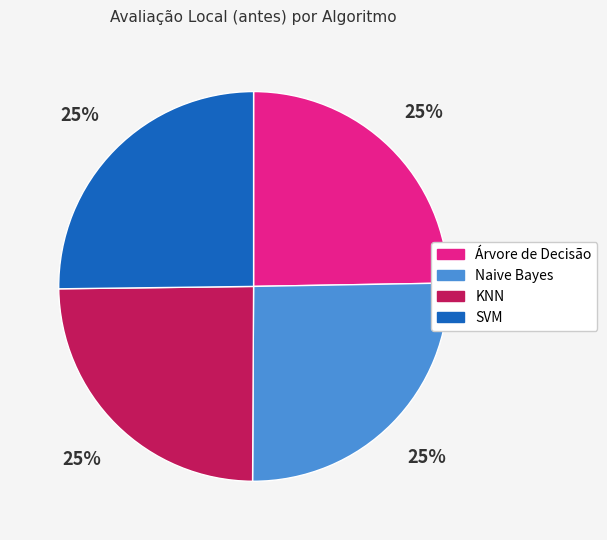

To the nearest percent, what is the average slice percentage?

25%